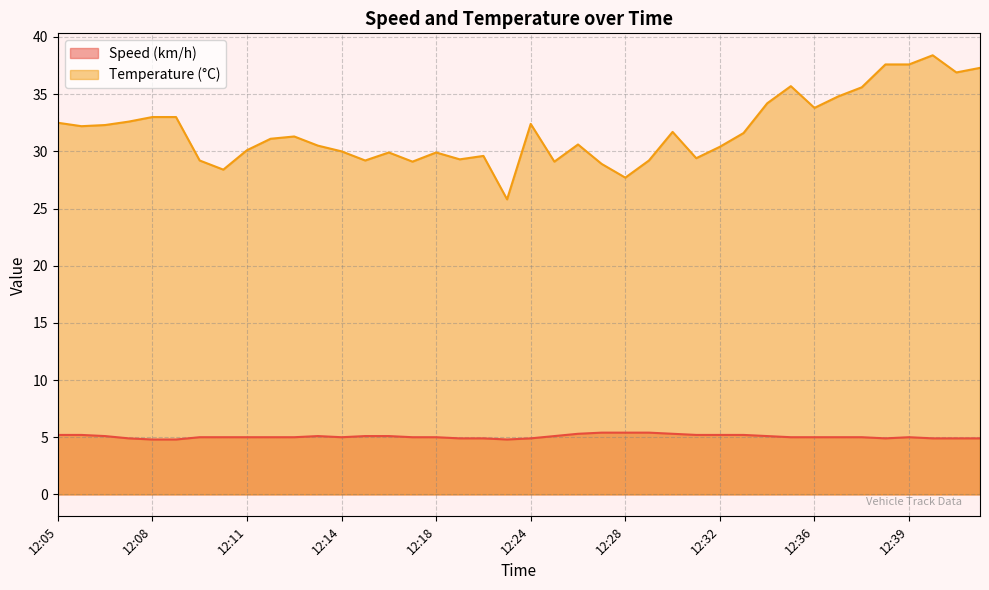

What is the sum of all Temperature (°C) values?

1271.9